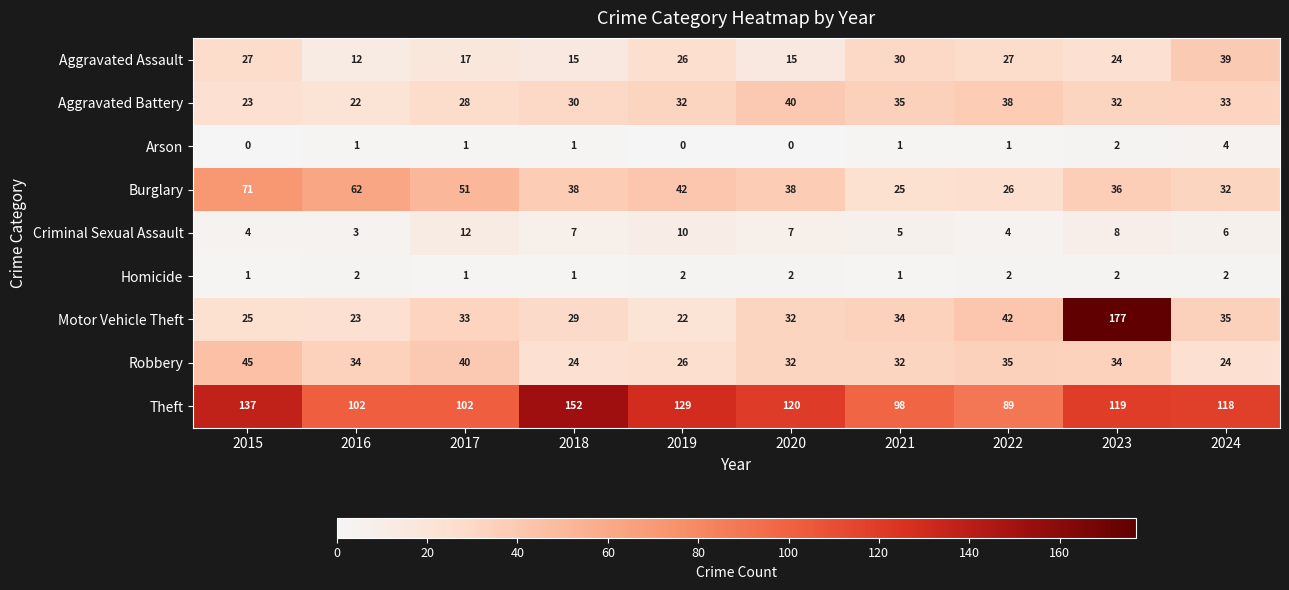

Which series changed the most between 2015 and 2018?

Burglary